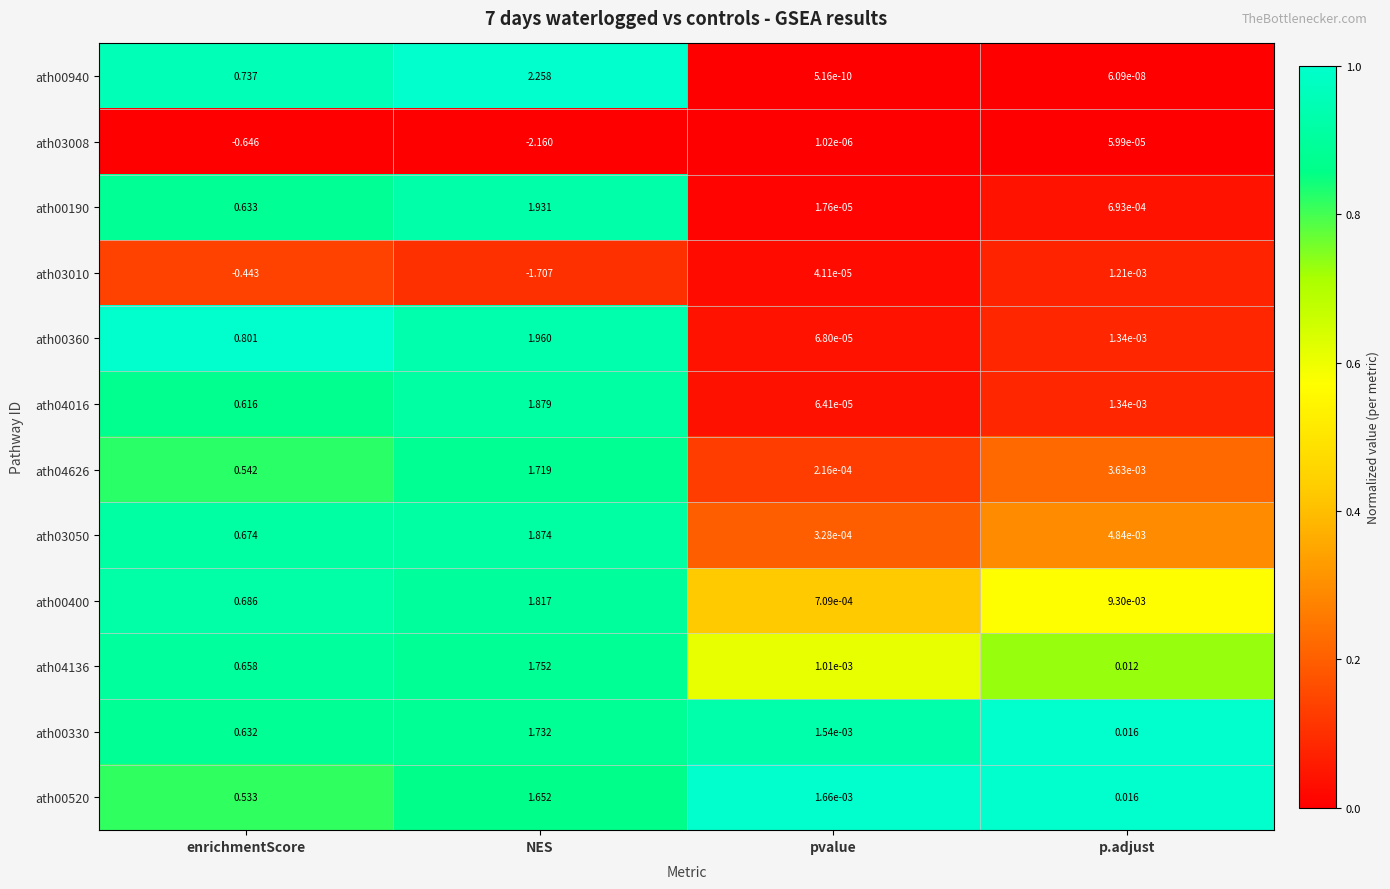

Rank the series by their maximum value, from lowest to highest.

ath03008, ath03010, ath00520, ath04626, ath00330, ath04136, ath00400, ath03050, ath04016, ath00190, ath00360, ath00940